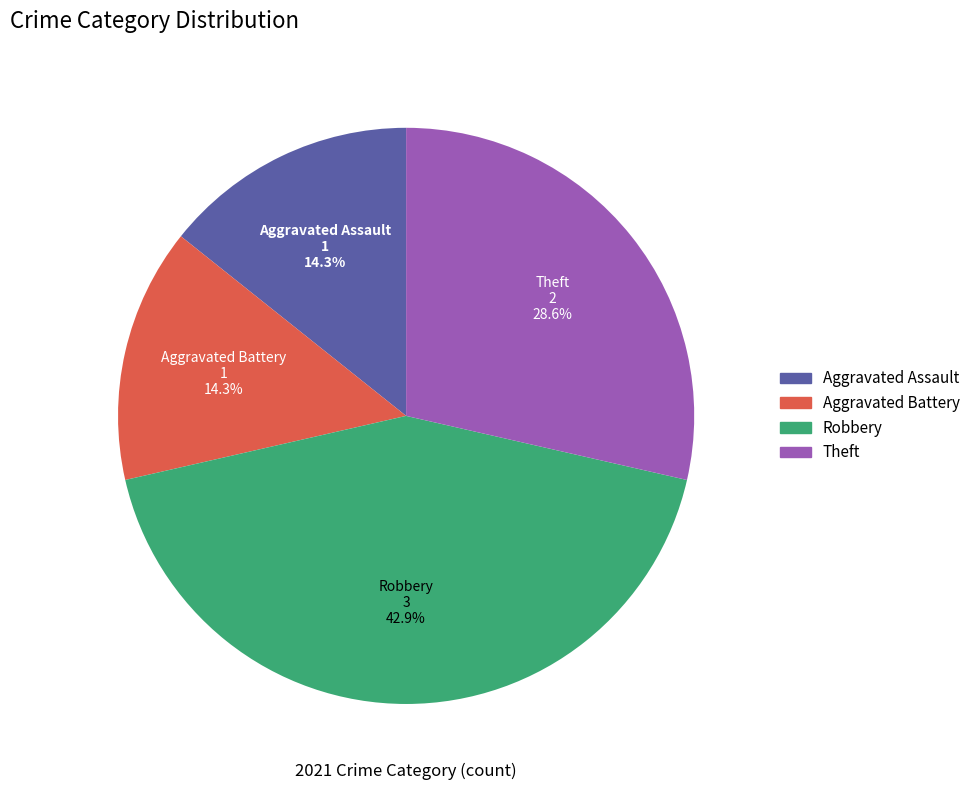

To the nearest percent, what portion does Theft represent?

29%